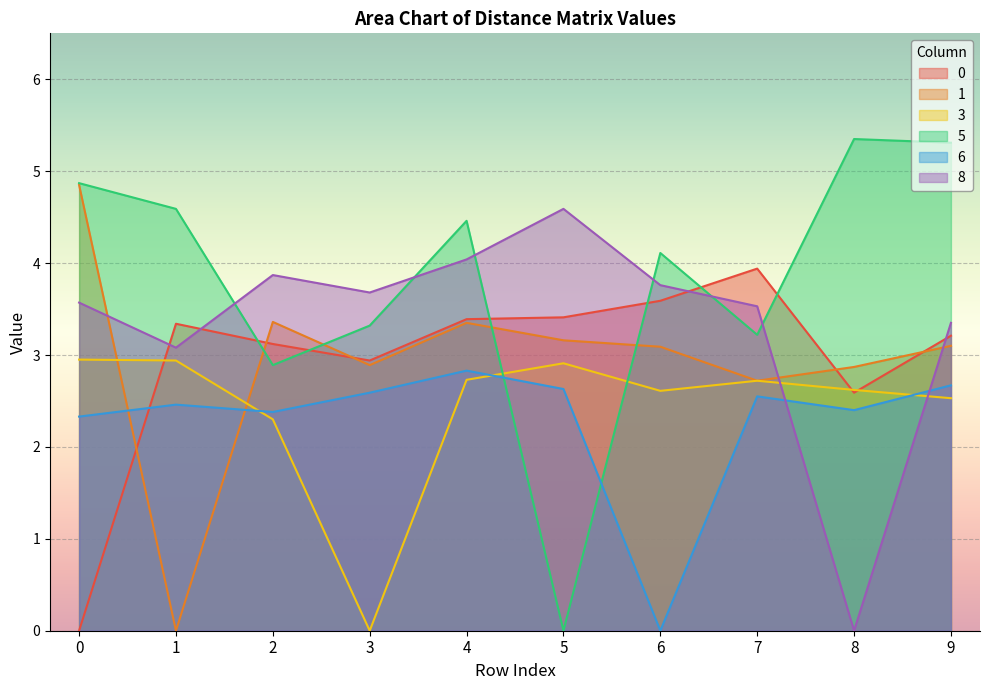

At how many categories does at least one series exceed 2?

10